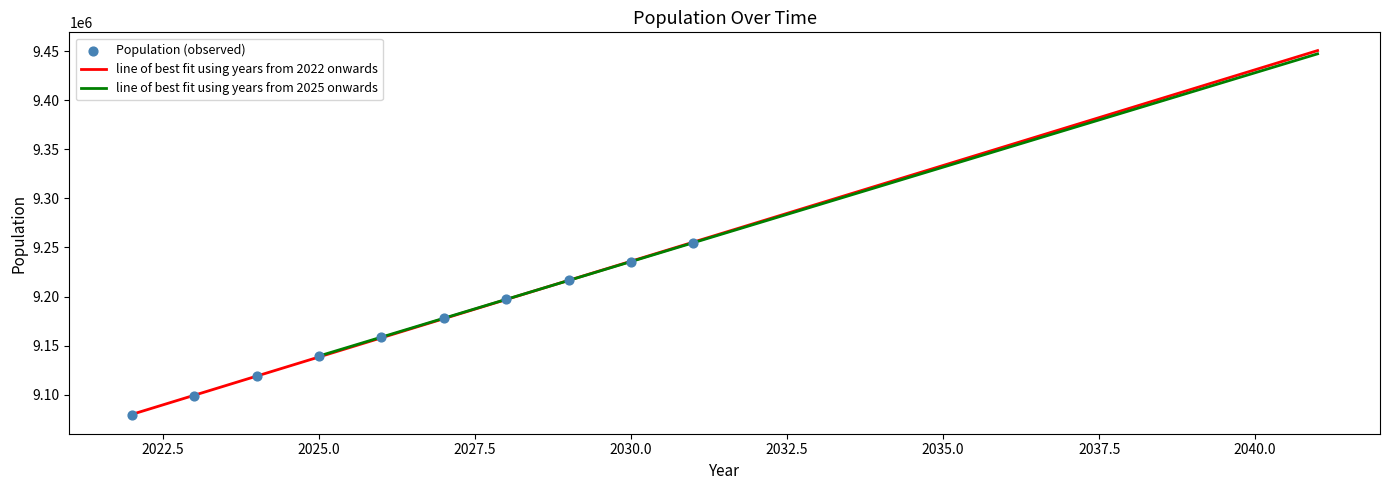

What is the change in value from 2023 to 2030?

+136488